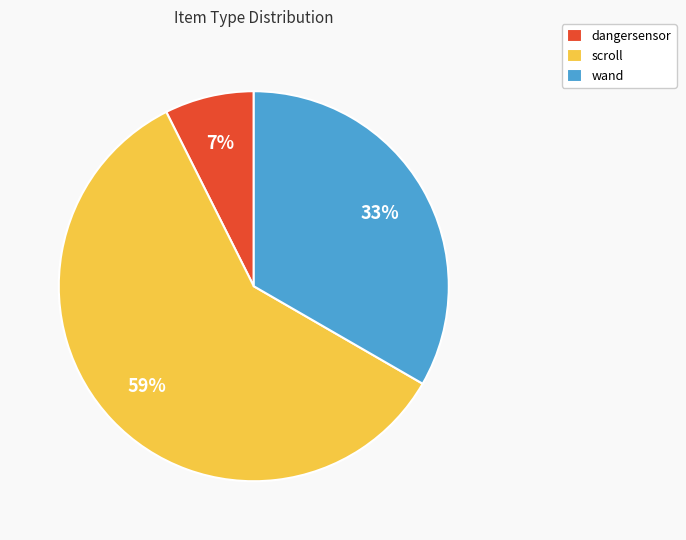

Do scroll and dangersensor together represent more than half of the pie?

Yes